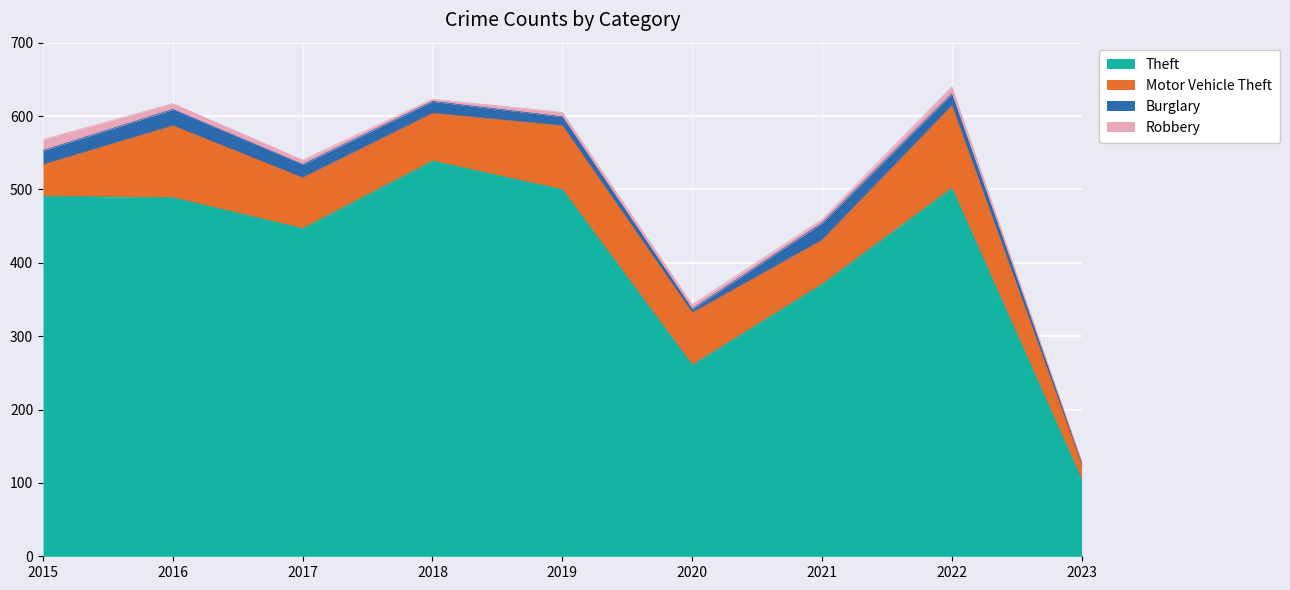

Which category has the highest value across all series?

2018